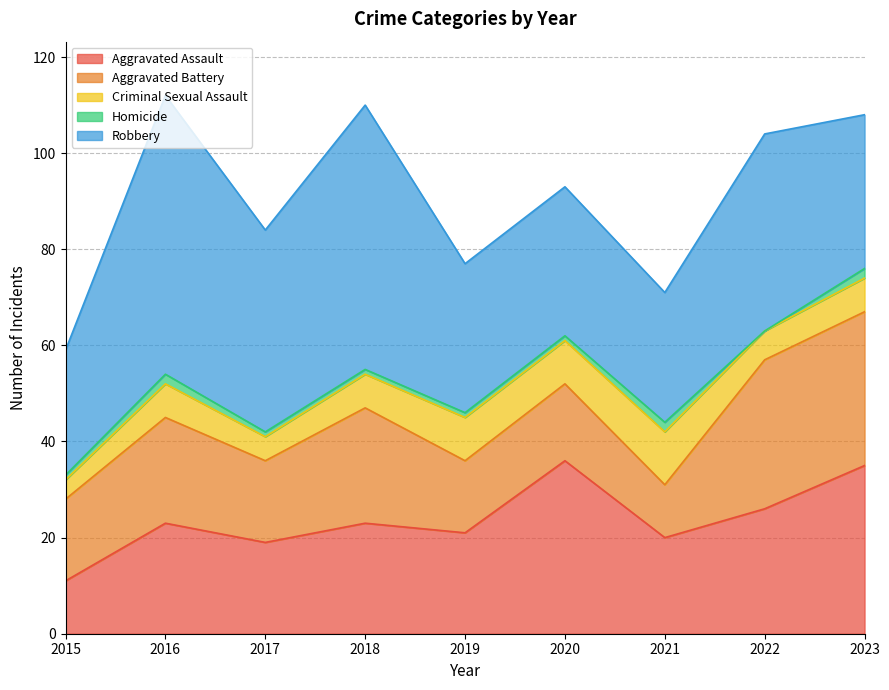

Between 2016 and 2018, which series saw the biggest shift?

Robbery